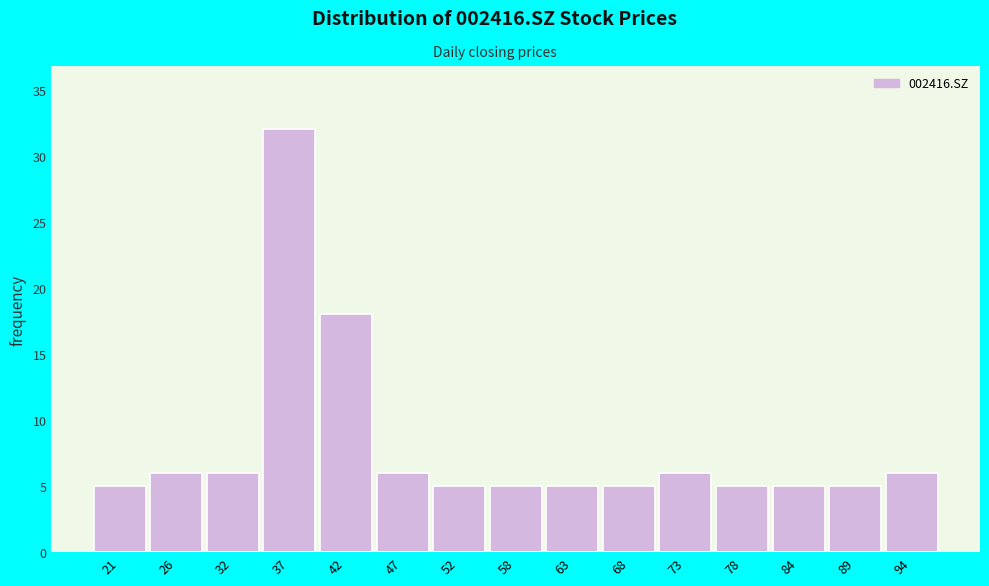

Reading left to right, extract all data points from this chart.

5	6	6	32	18	6	5	5	5	5	6	5	5	5	6